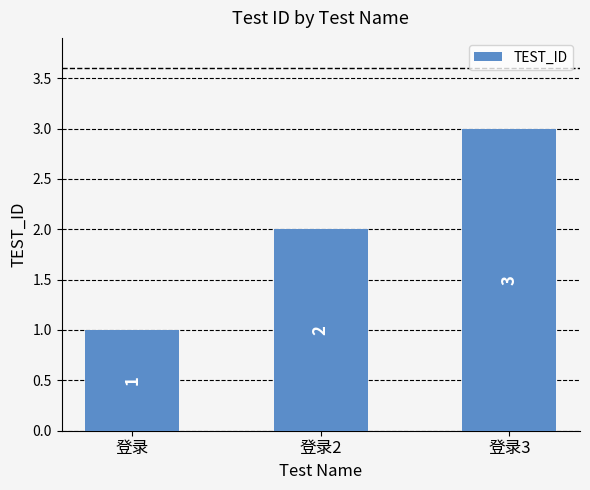

What position from the left is 登录?

1